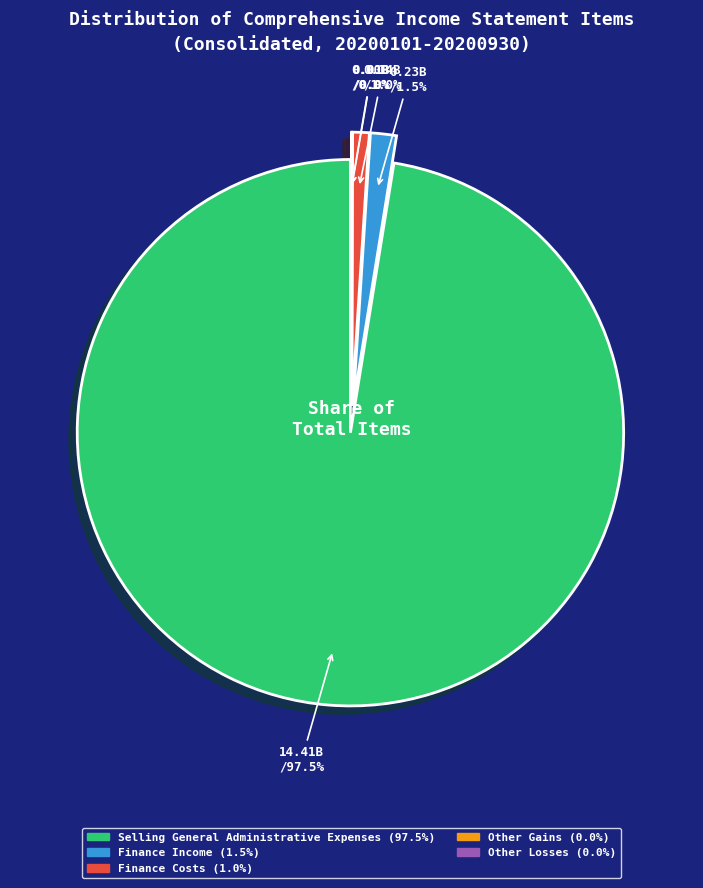

Is the sum of Selling General Administrative Expenses and Other Gains greater than half?

Yes